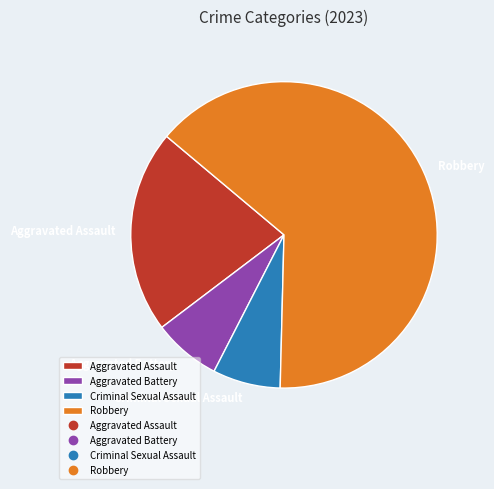

Do Aggravated Assault and Aggravated Battery together represent more than half of the pie?

No